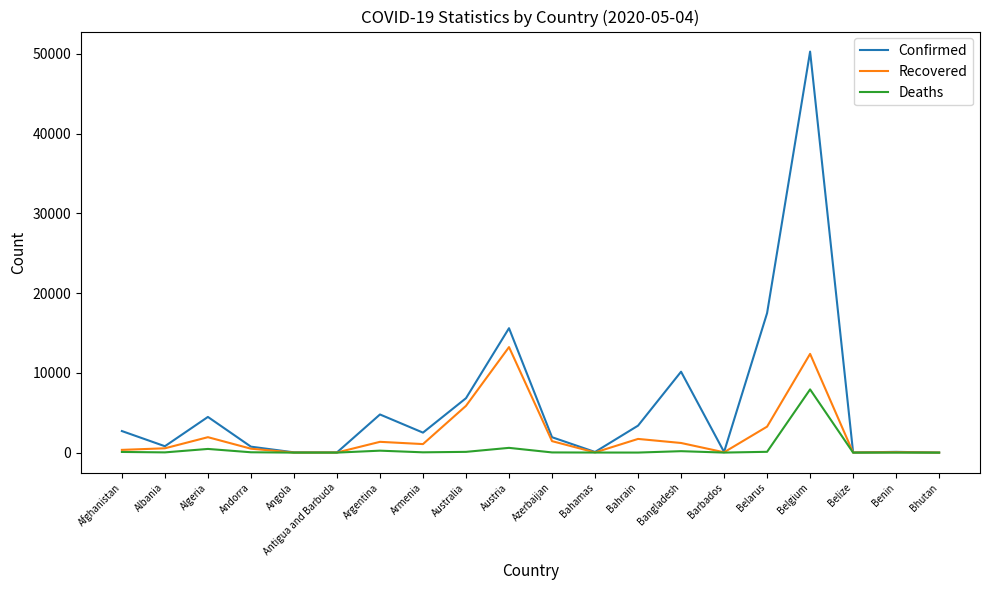

Which series has the largest total across all categories?

Confirmed